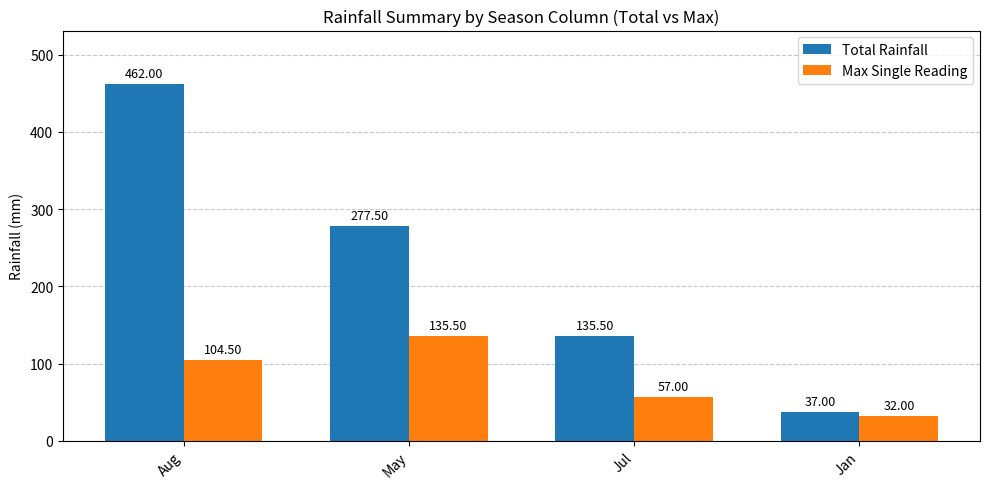

What is the difference between the Total Rainfall values at Jul and Aug?

326.5